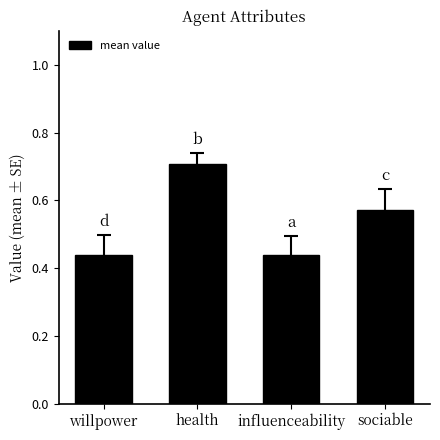

What is the maximum value shown in the chart?

0.7